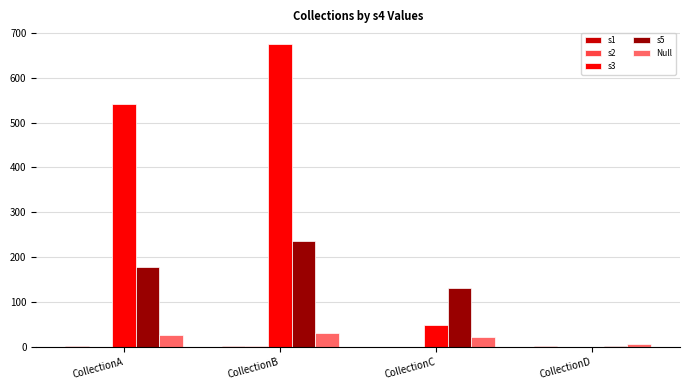

What is the difference between the Null values at CollectionA and CollectionD?

21